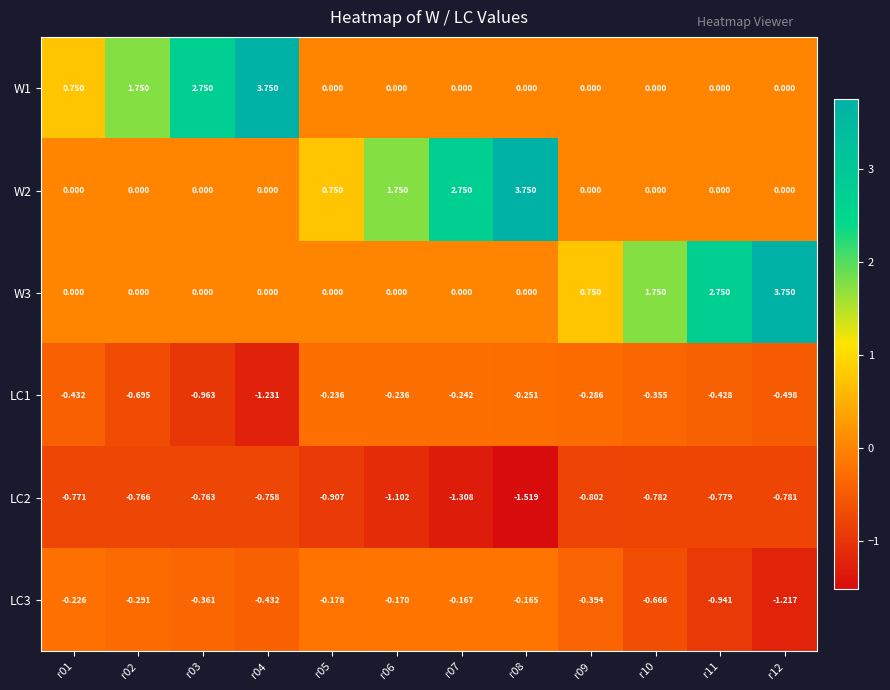

Is the value of W1 at r04 greater than the value of LC1 at r01?

Yes